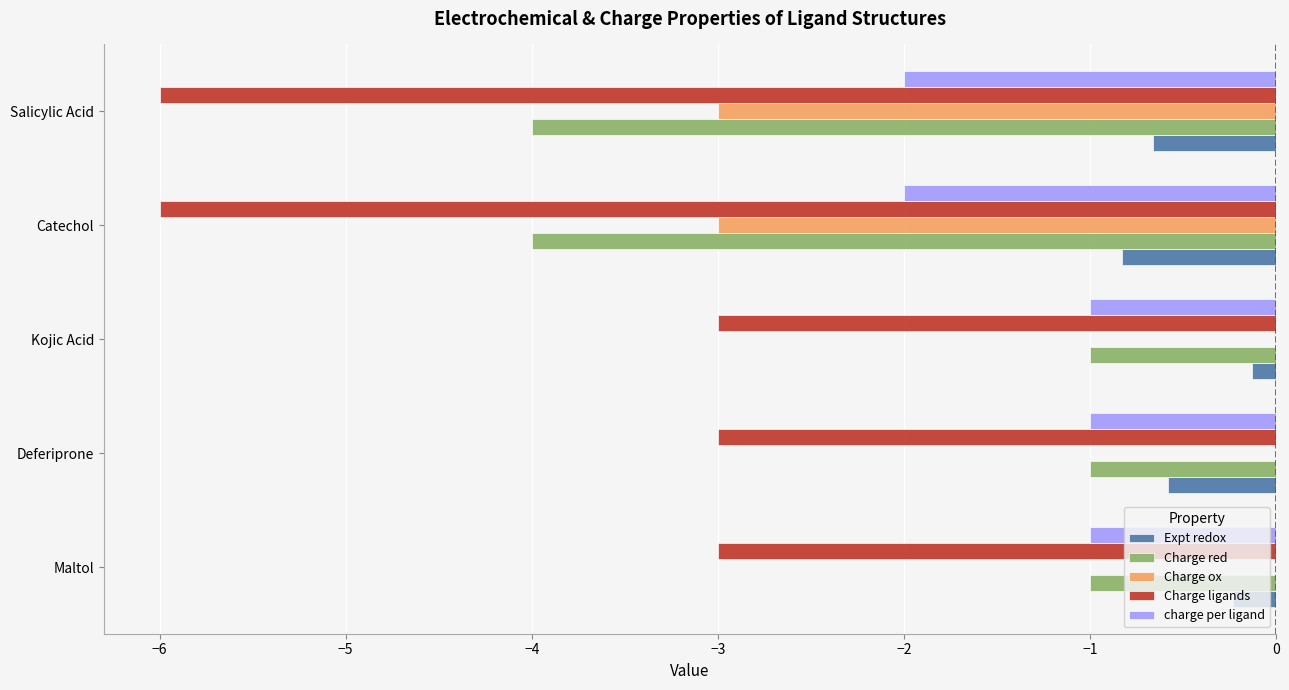

The Charge ligands series shows -0.8 at Deferiprone. True or false?

False